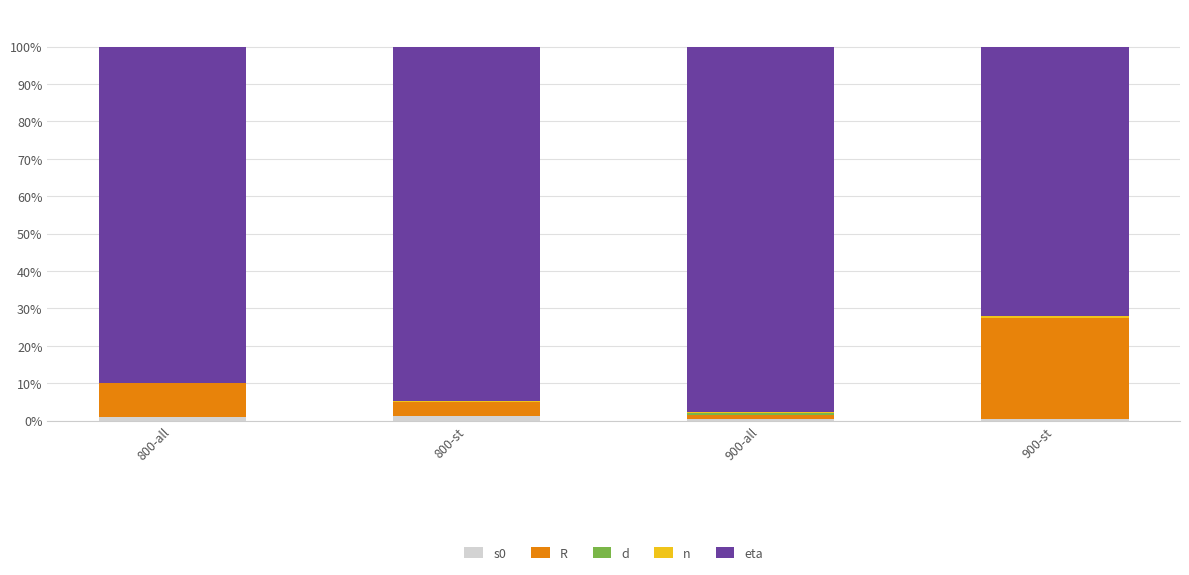

The s0 series shows 1.2 at 800-st. True or false?

True